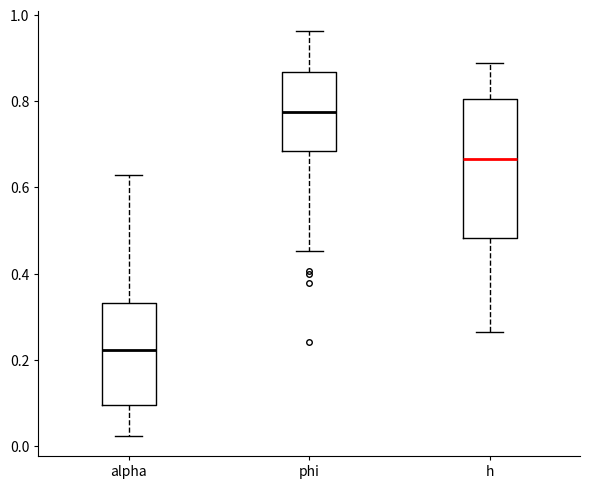

Reading left to right, transcribe this box plot: for each box, give where its median line is, the range the box spans, and where its two whiskers end, as read against the y-axis. The values are not printed on the chart, so give them approximately, as read against the axis.

alpha: median 0.22, box 0.10 to 0.34, whiskers 0.02 to 0.62
phi: median 0.78, box 0.68 to 0.86, whiskers 0.46 to 0.96
h: median 0.66, box 0.48 to 0.80, whiskers 0.26 to 0.88